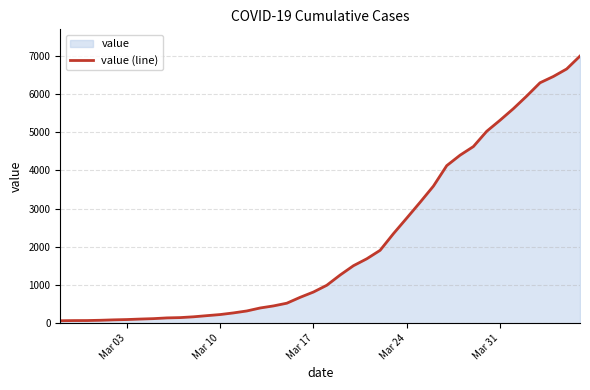

What is the value of the 39th point from the left?

6657